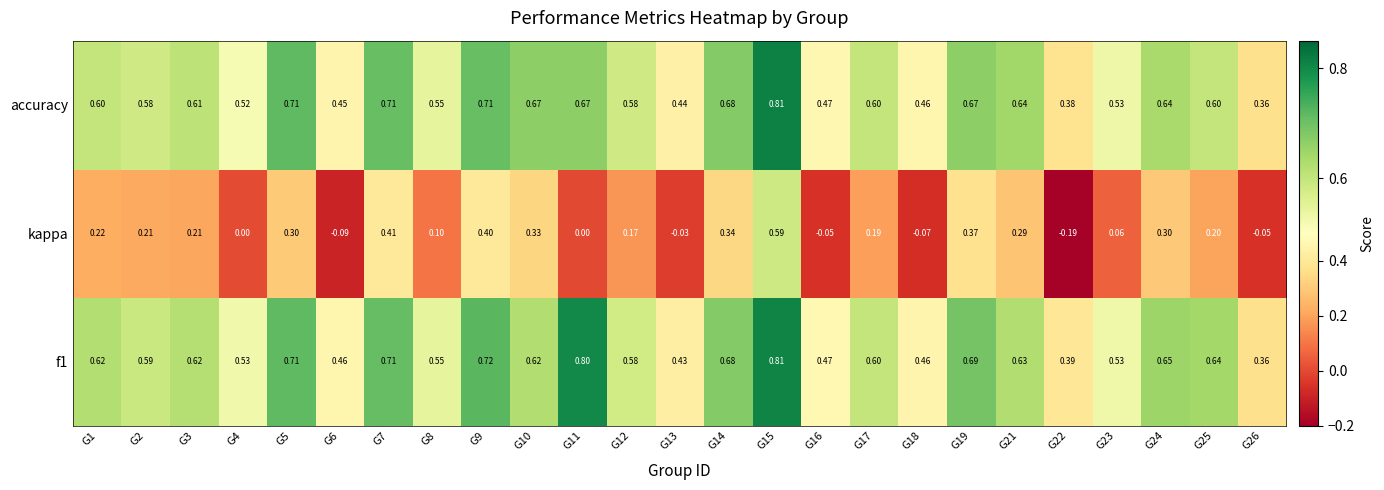

Which series changed the most between G3 and G8?

kappa